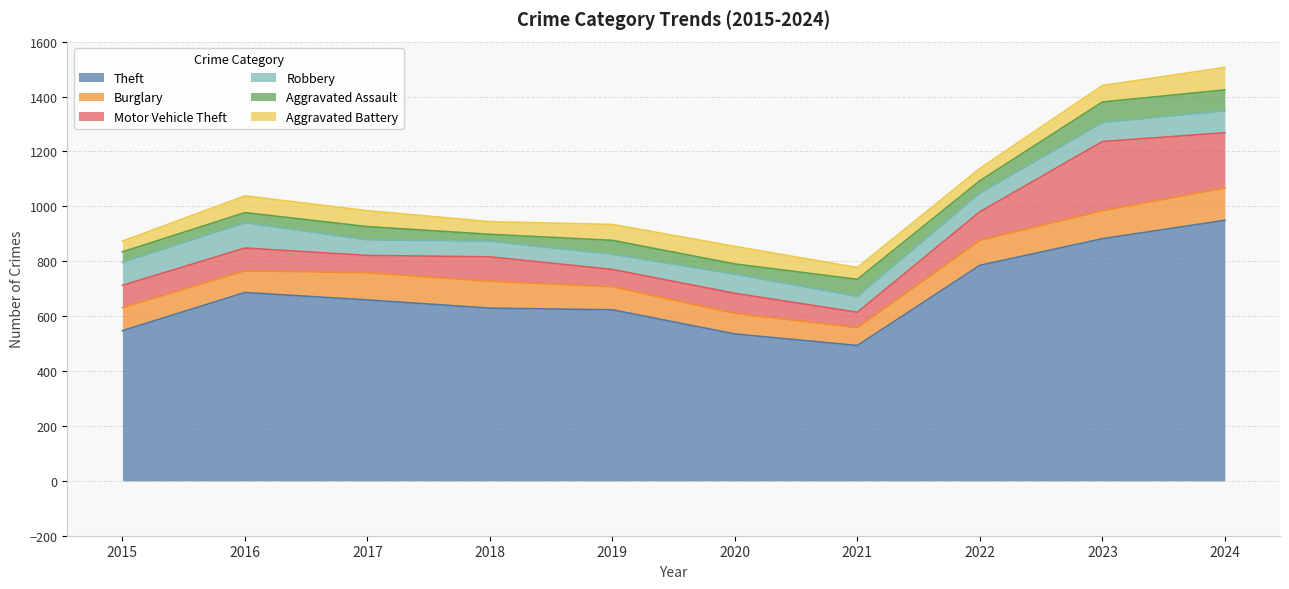

At which label does Aggravated Assault reach its peak?

2024